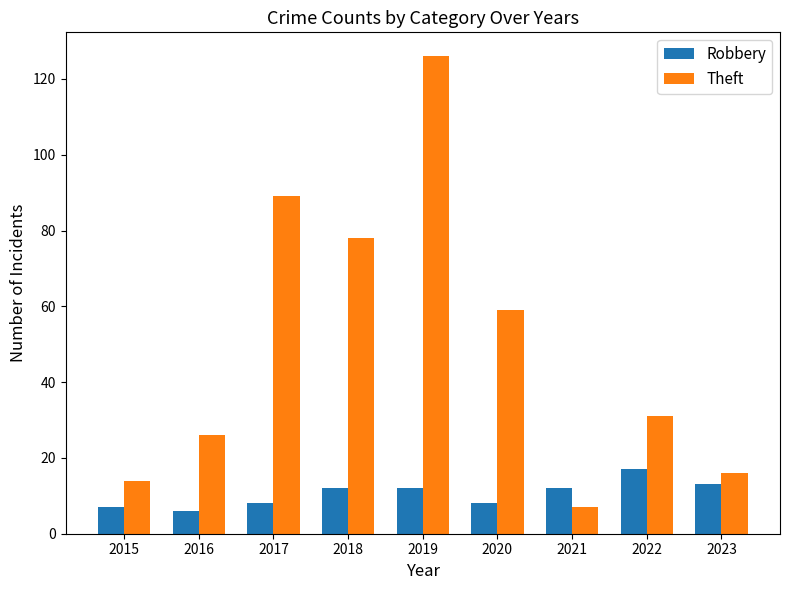

Does the chart contain stacked bars?

No